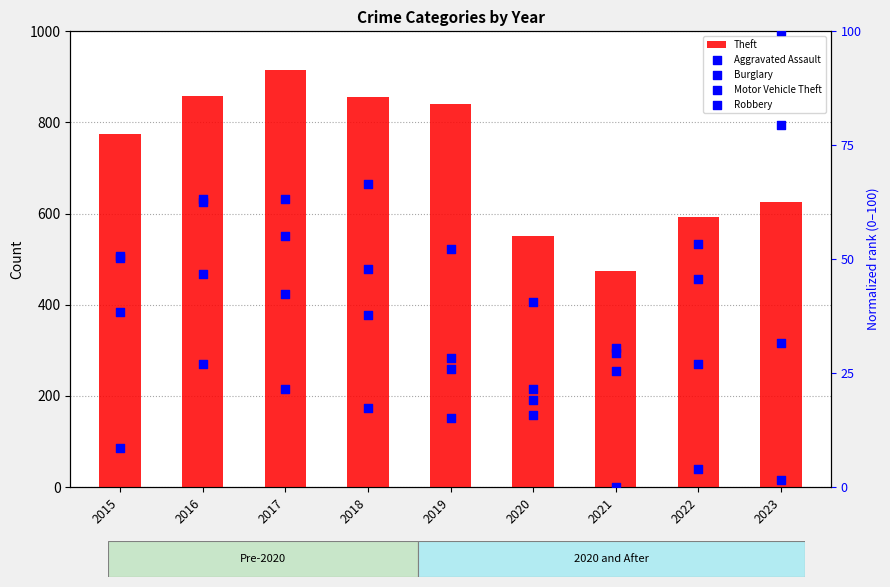

Is the value of Motor Vehicle Theft at 2019 greater than the value of Theft at 2020?

No